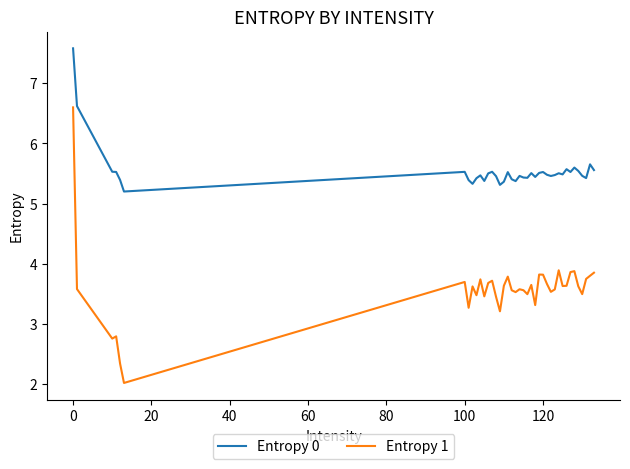

Which series has the largest total across all categories?

Entropy 0